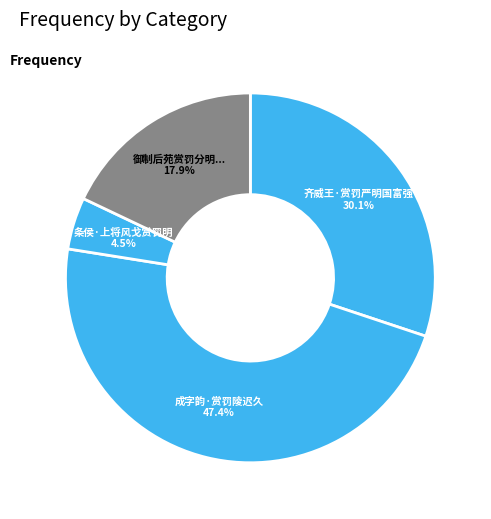

To the nearest percent, what is the combined percentage of 成字韵·赏罚陵迟久 and 齐威王·赏罚严明国富强?

78%